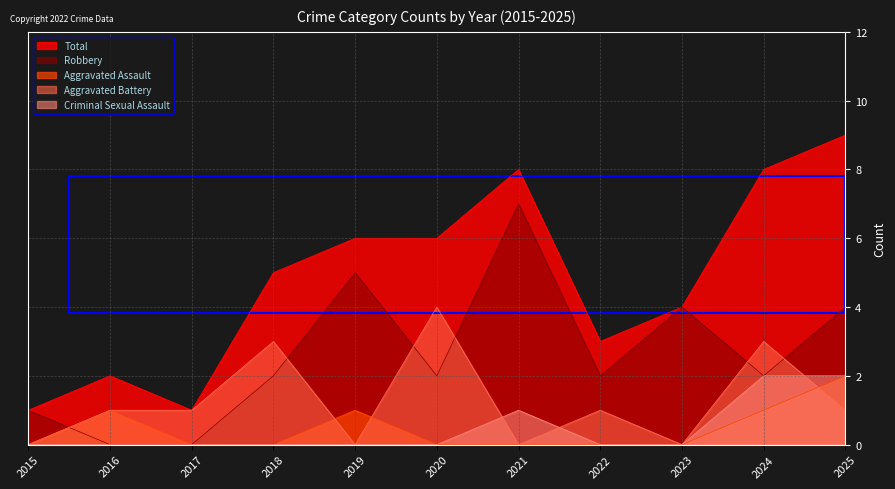

What is the difference between the maximum and minimum values in the Aggravated Battery series?

4